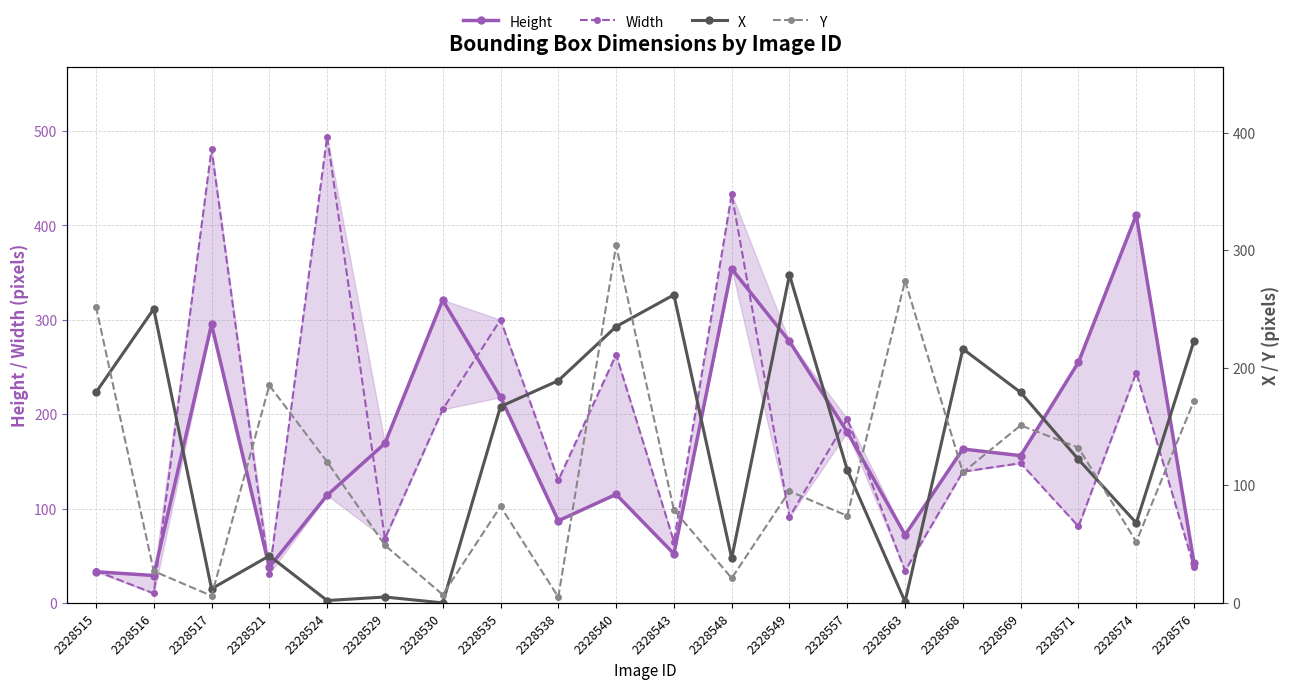

The value of Height at 2328568 is 163. True or false?

True